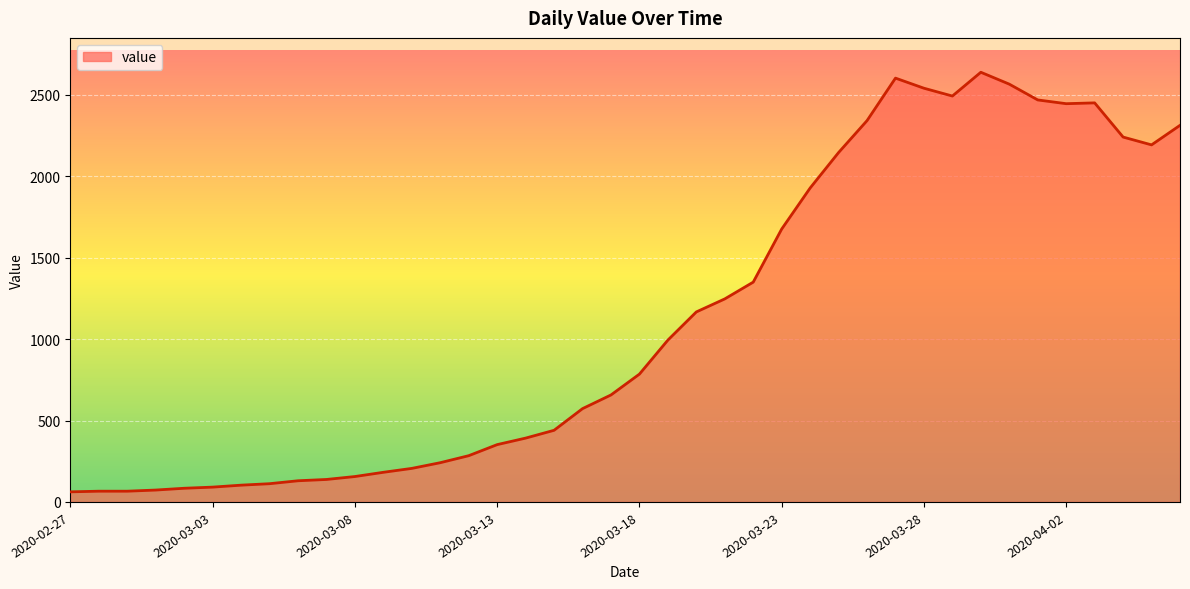

How many lines are shown in the chart?

1